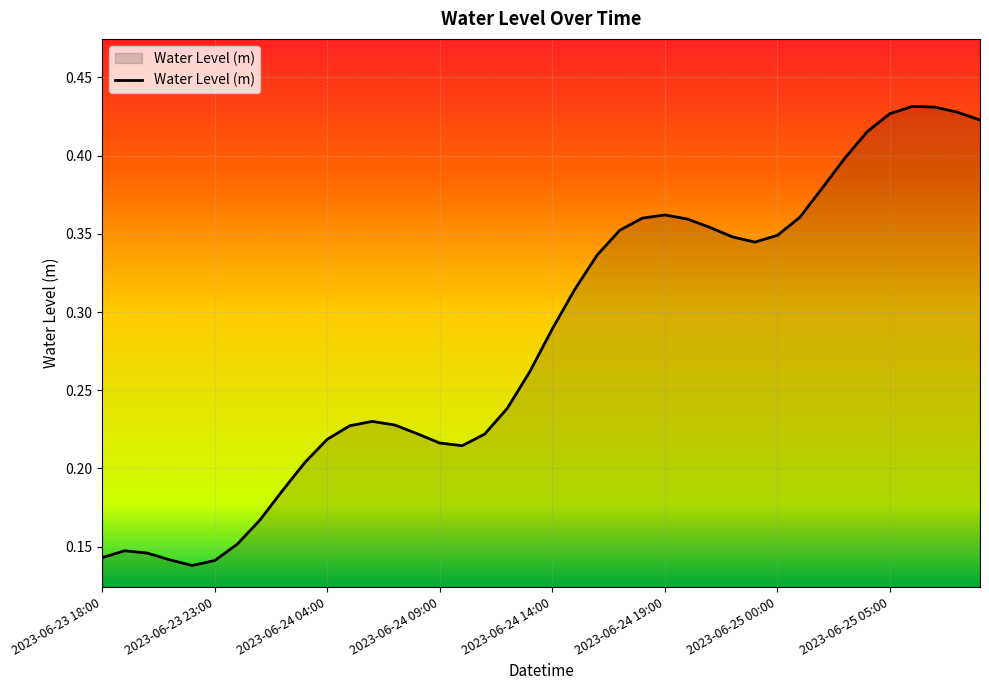

Is this an area chart (filled region under the line)?

Yes